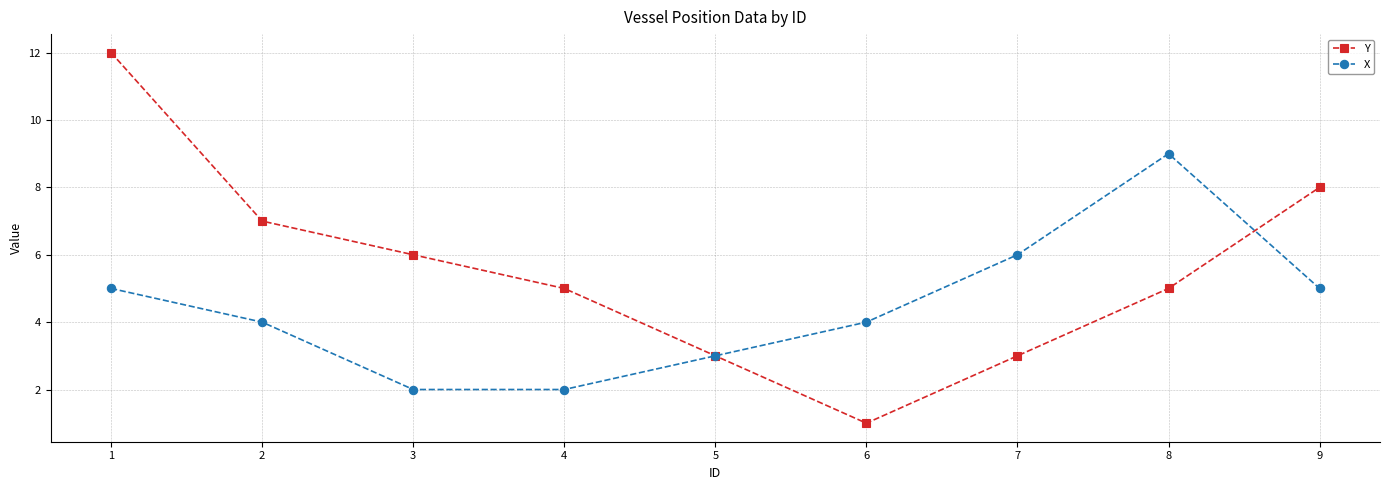

What is the lowest value of the X series?

2